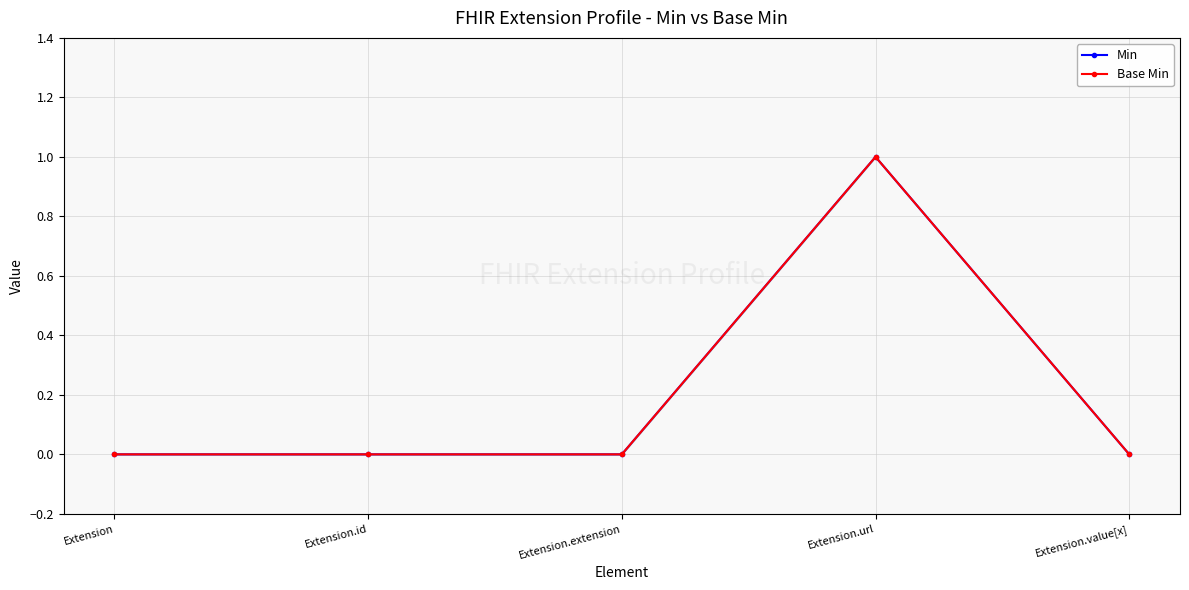

What is the difference between the maximum and minimum values in the Min series?

1